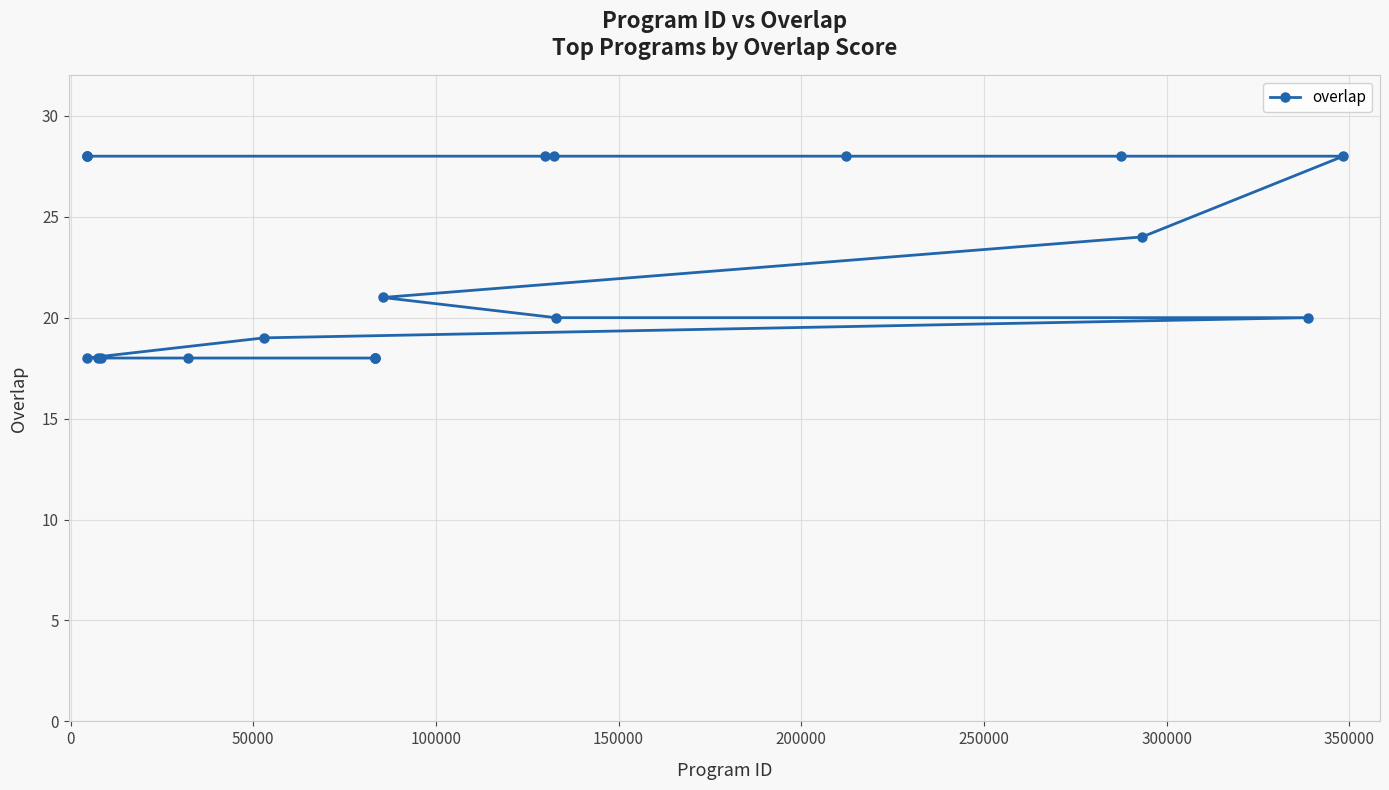

Count the number of values greater than 21.

9